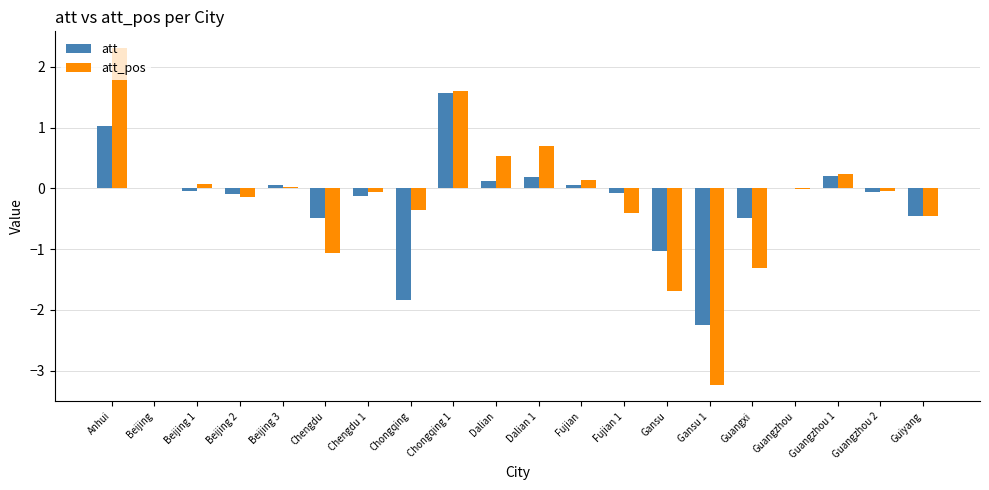

Read the att value at Guangxi.

-0.5